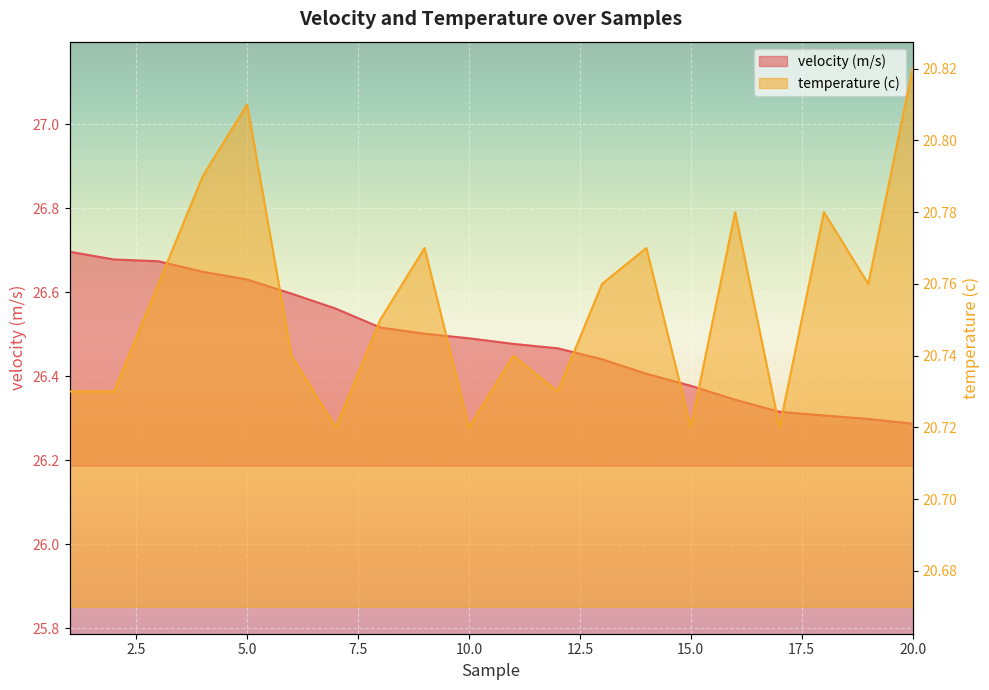

True or false: velocity (m/s) and temperature (c) cross at least once.

False